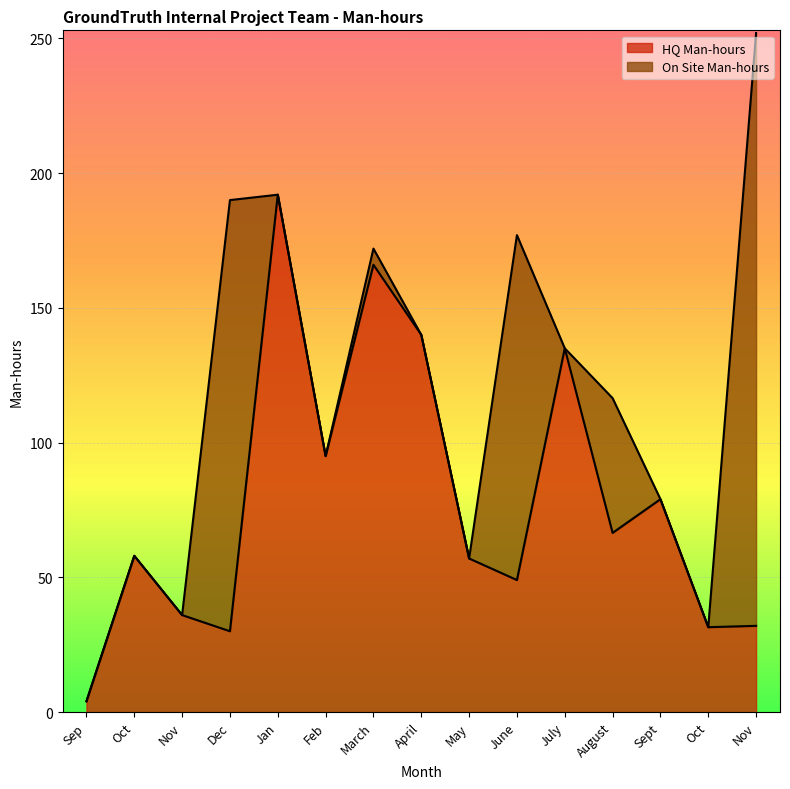

Reading right to left, extract all data points from this chart.

32.0	31.5	79.0	66.5	135.0	49.0	57.0	140.0	166.0	95.0	192.0	30.0	36.0	58.0	4.0